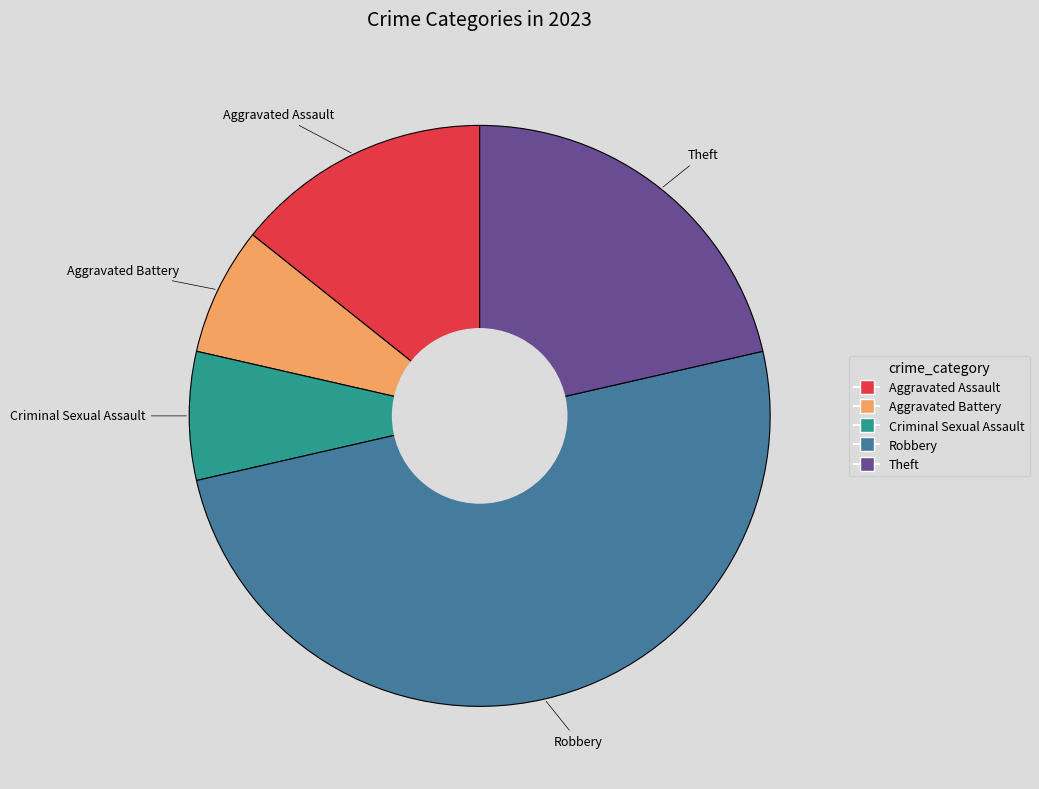

Which category has the biggest portion of the pie?

Robbery